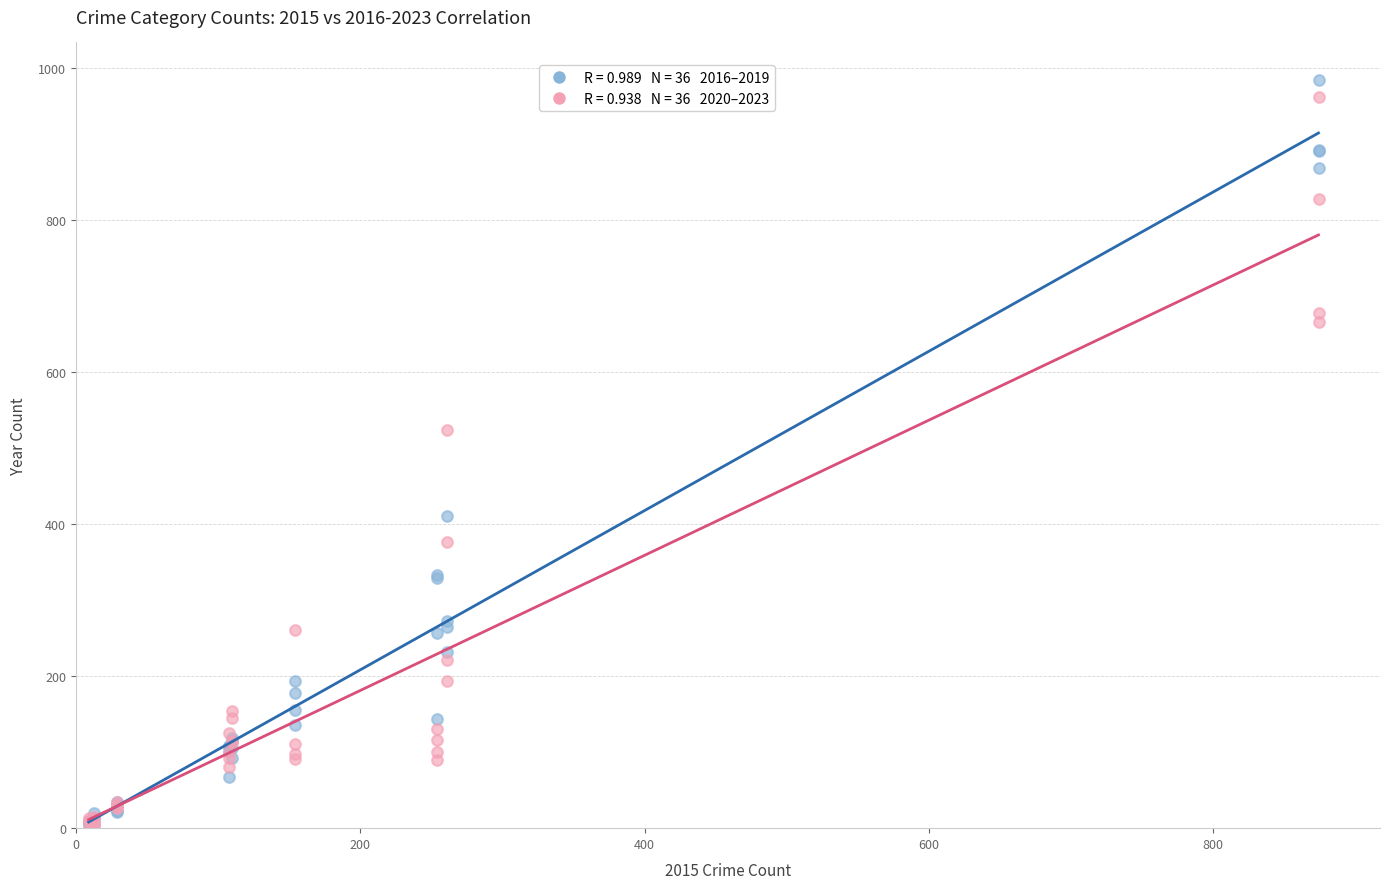

Across all series, what Y value is closest to 493?

524